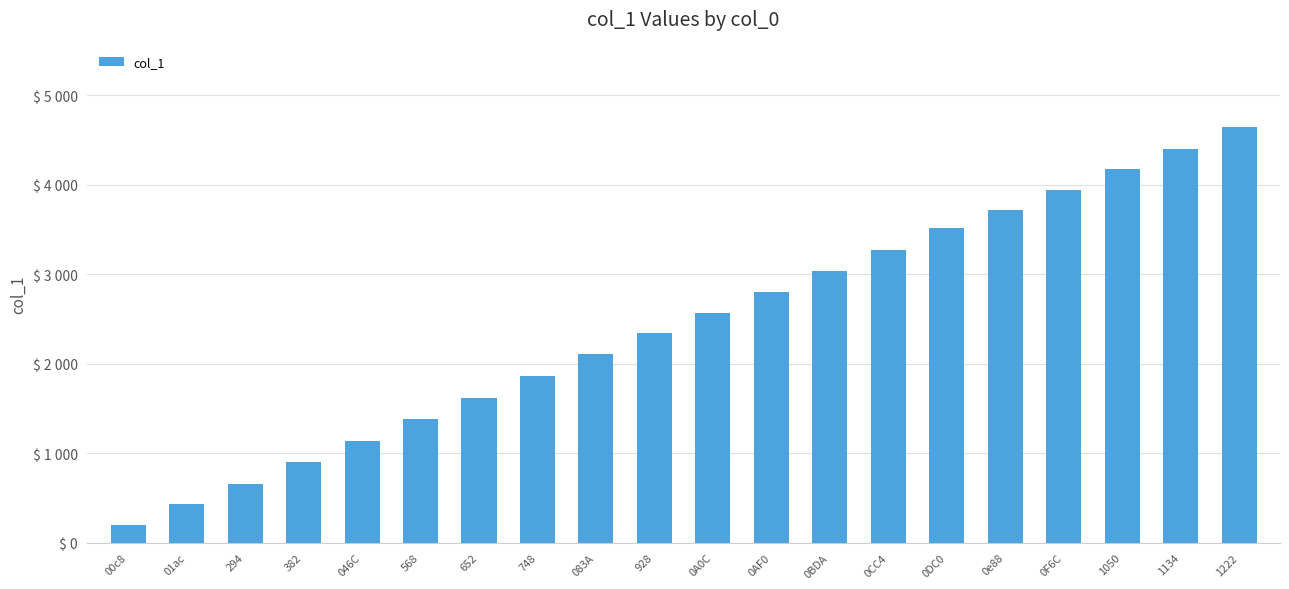

What is the label of the 12th bar from the left?

0AF0